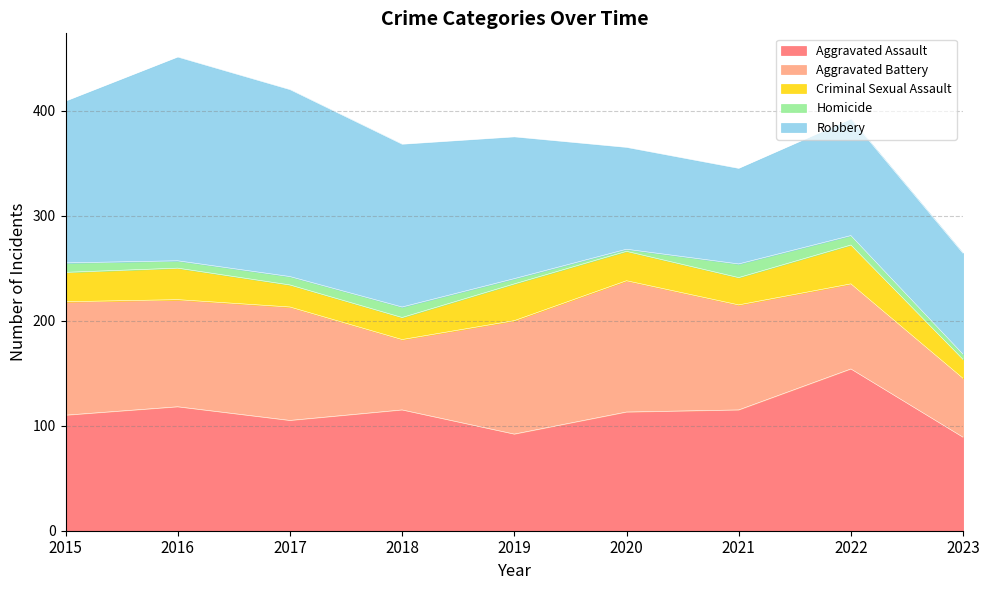

Is the value of Aggravated Assault at 2020 greater than the value of Criminal Sexual Assault at 2021?

Yes